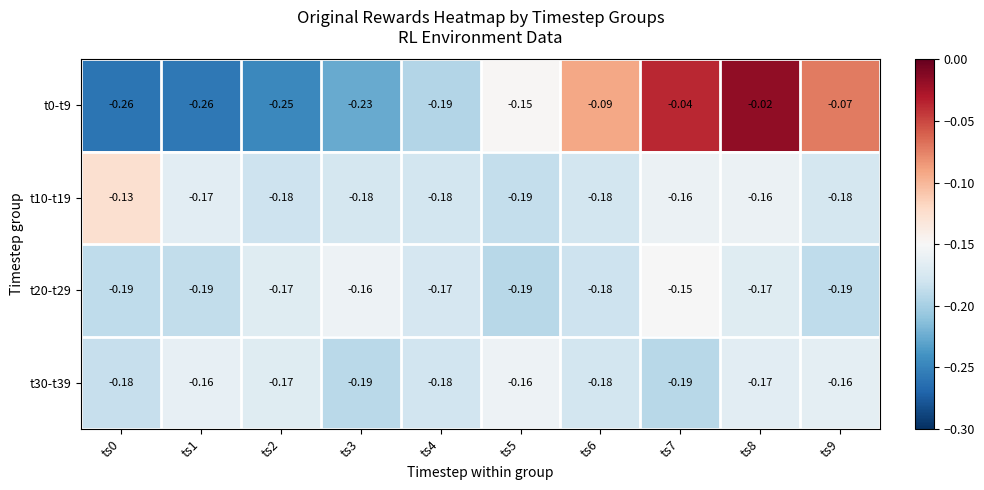

Is the value of t30-t39 at ts5 greater than the value of t0-t9 at ts7?

No